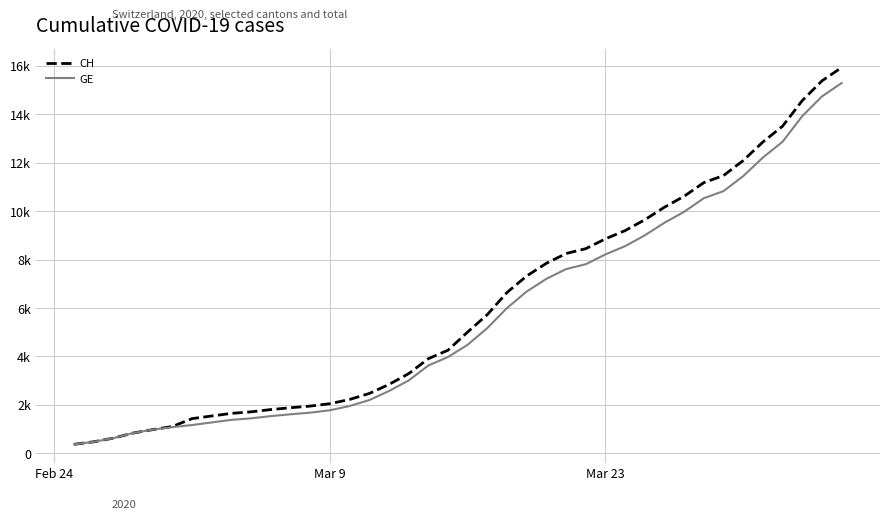

Does the chart display data point markers on the line(s)?

No